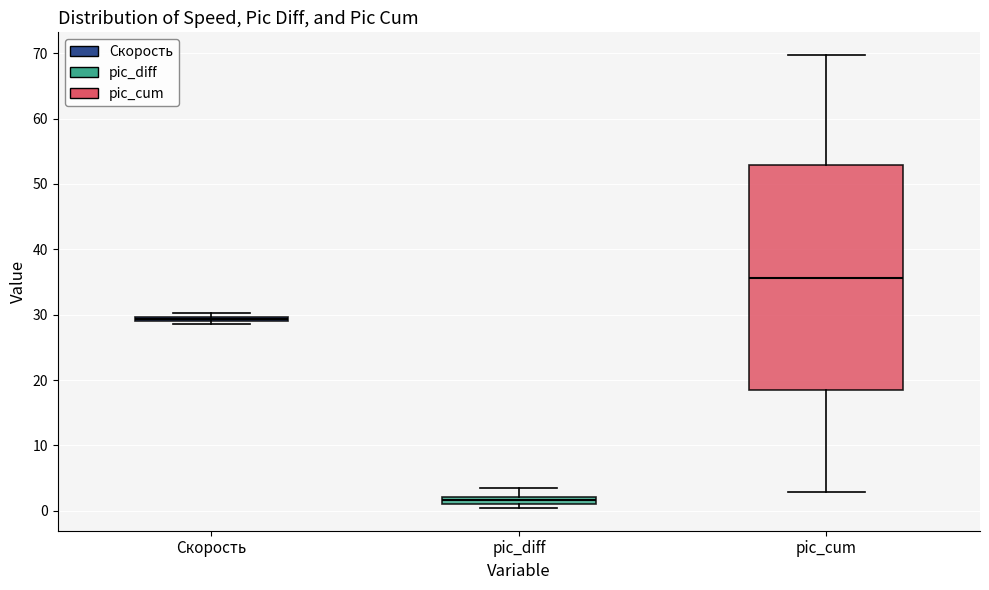

Which box has the highest median line?

pic_cum